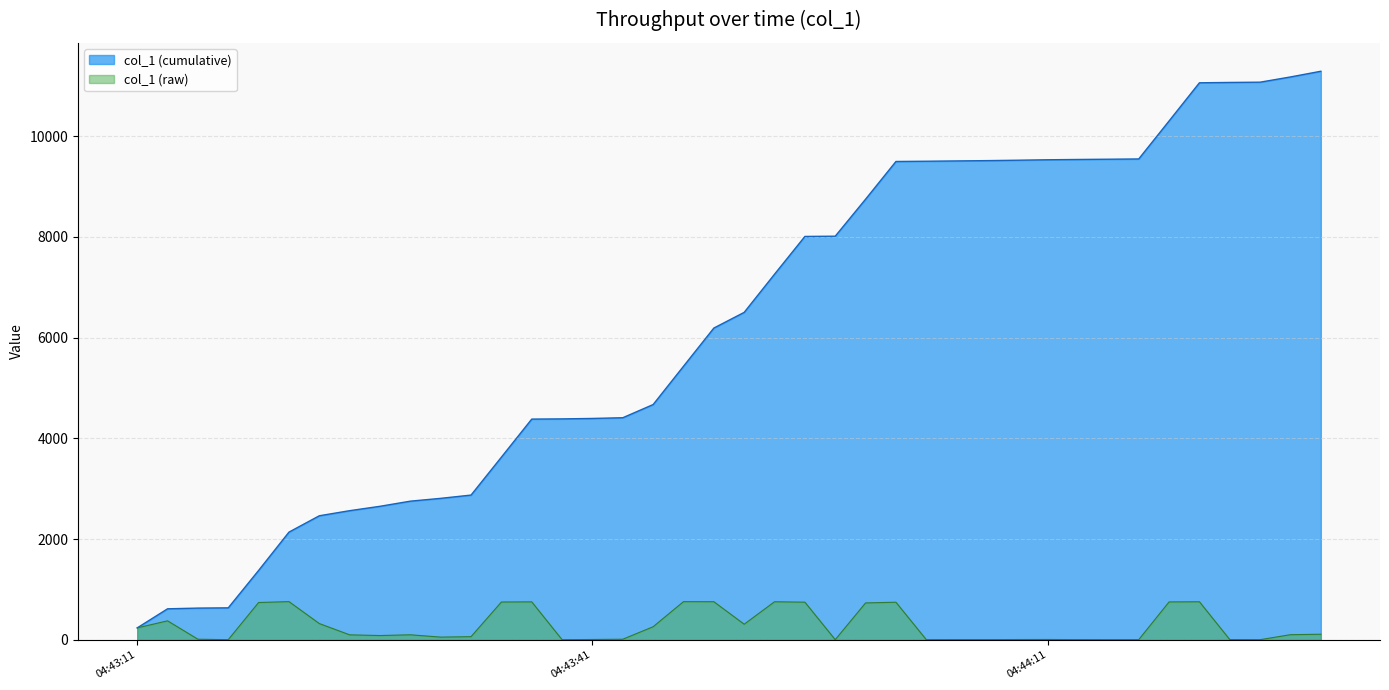

Which series has the widest spread of values?

col_1 (cumulative)